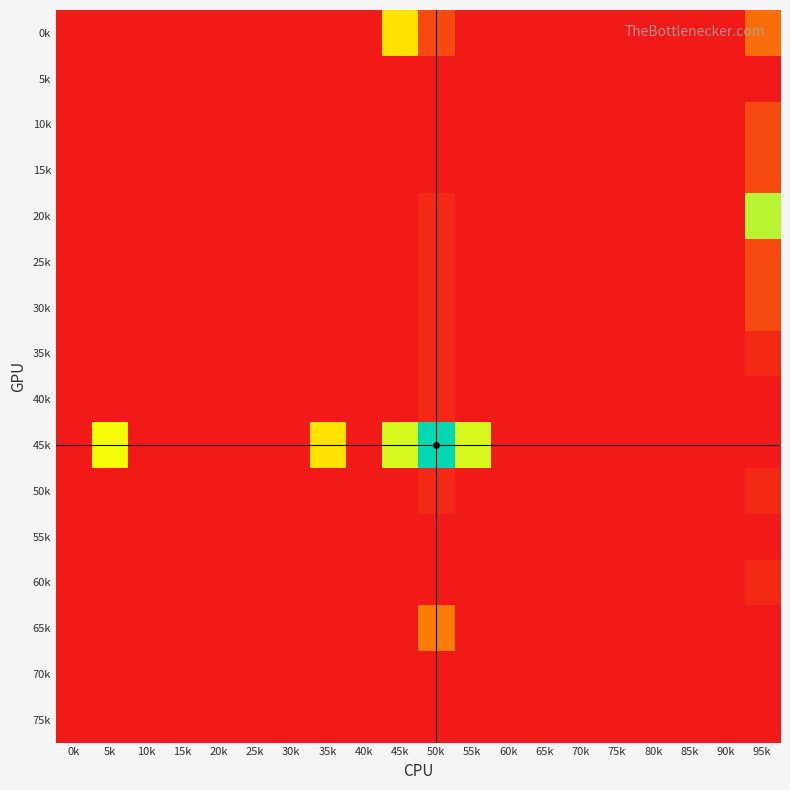

Rank the series at 15k from lowest to highest value.

0k, 5k, 10k, 15k, 20k, 25k, 30k, 35k, 40k, 50k, 55k, 60k, 65k, 70k, 75k, 45k